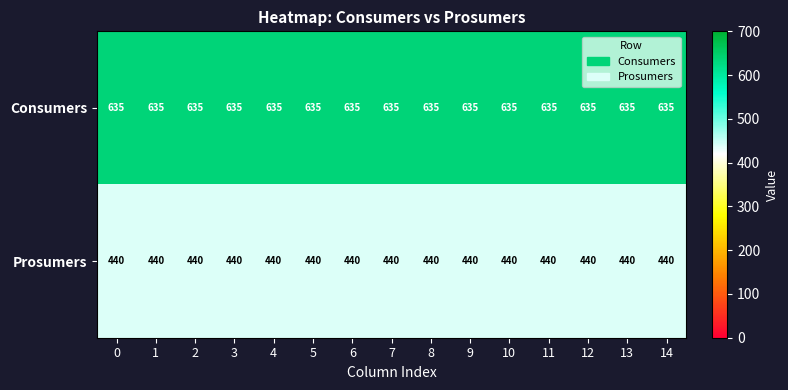

The value of Consumers at 0 is 969. True or false?

False